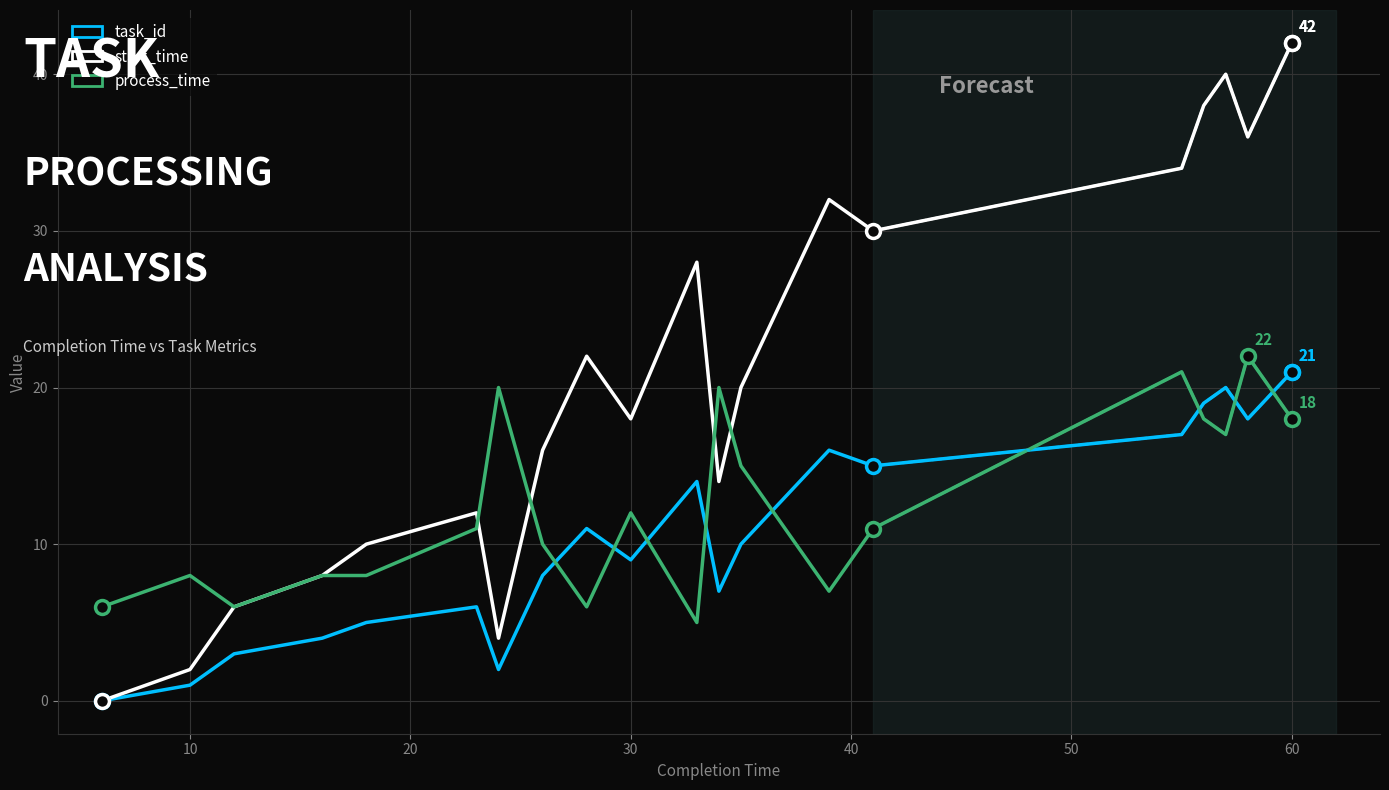

Reading right to left, what are all the values shown in this chart?

task_id: 21	18	20	19	17	15	16	10	7	14	9	11	8	2	6	5	4	3	1	0
start_time: 42	36	40	38	34	30	32	20	14	28	18	22	16	4	12	10	8	6	2	0
process_time: 18	22	17	18	21	11	7	15	20	5	12	6	10	20	11	8	8	6	8	6